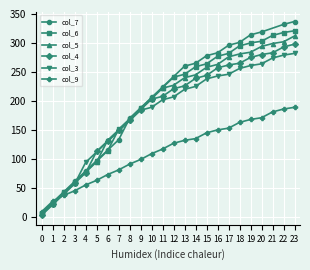

Where do col_6 and col_5 first cross each other?

3 and 4